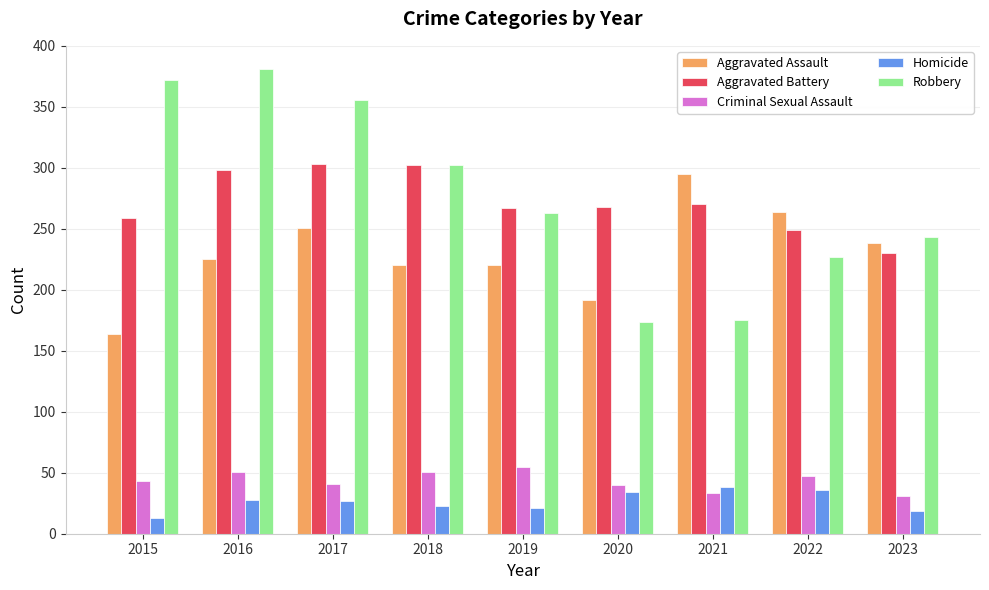

What is the difference between the highest and lowest values at 2020?

234